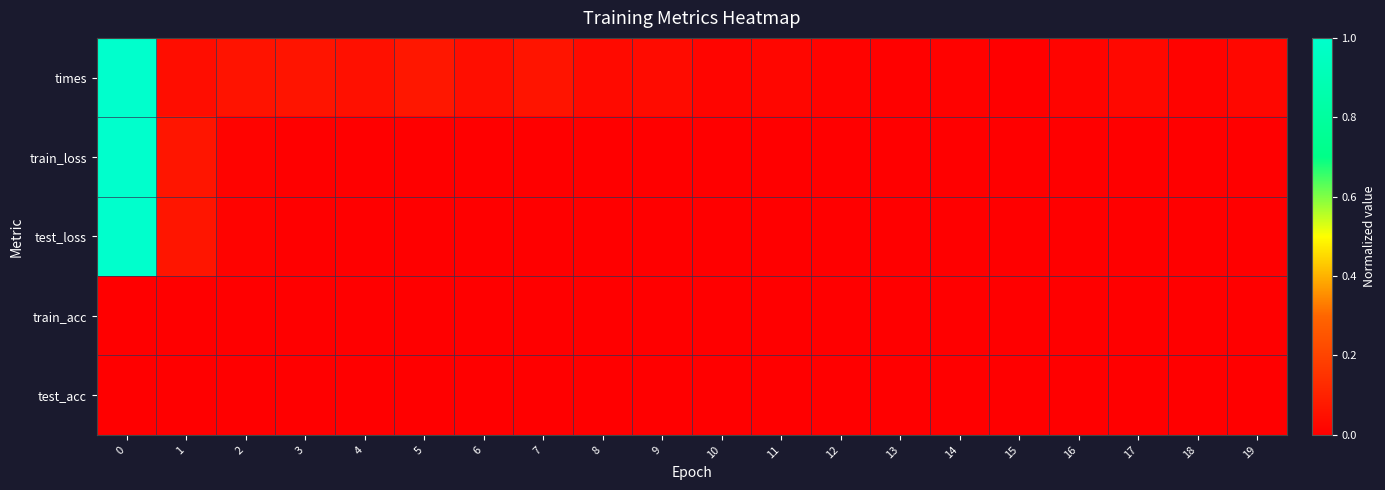

At how many categories does at least one series exceed 0?

20